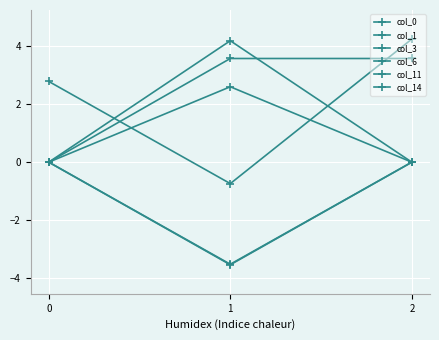

Between 1 and 2, which series saw the biggest shift?

col_0